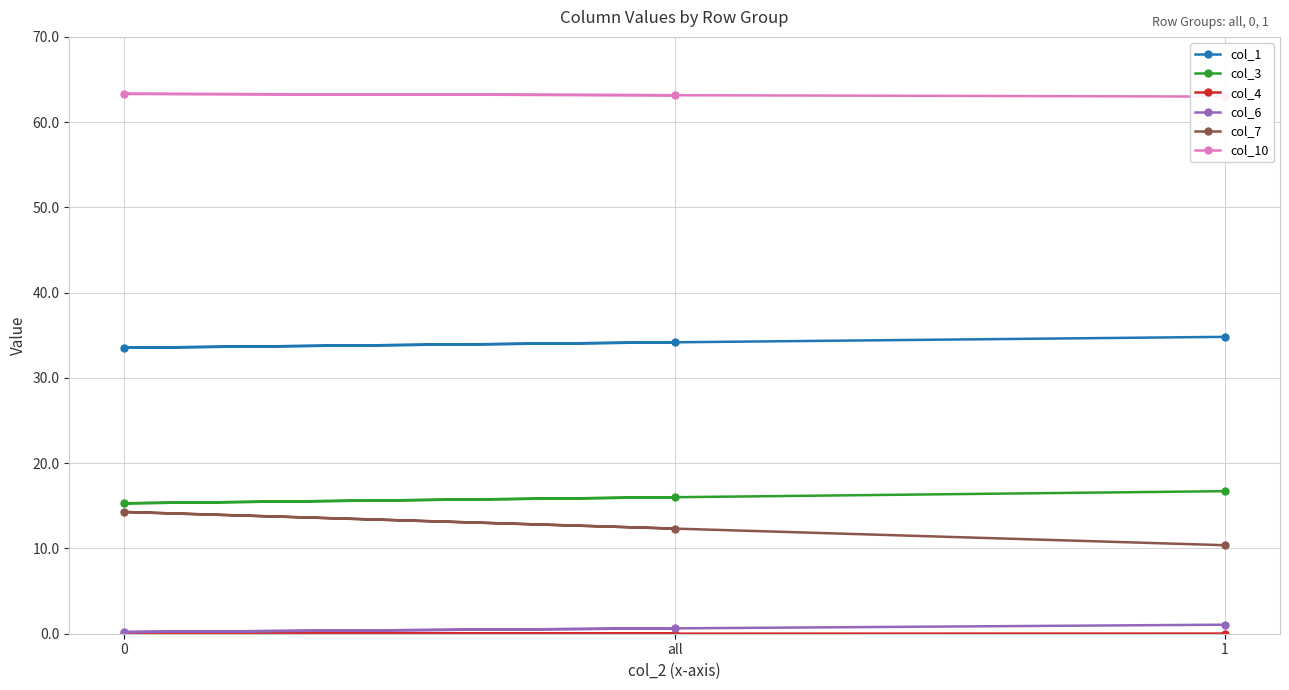

Which series has the largest range (max minus min)?

col_7